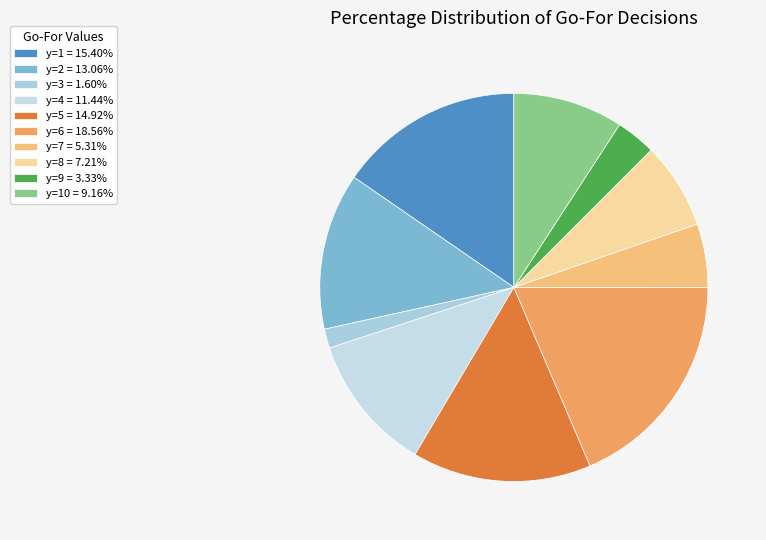

To the nearest percent, what is the average slice percentage?

10%